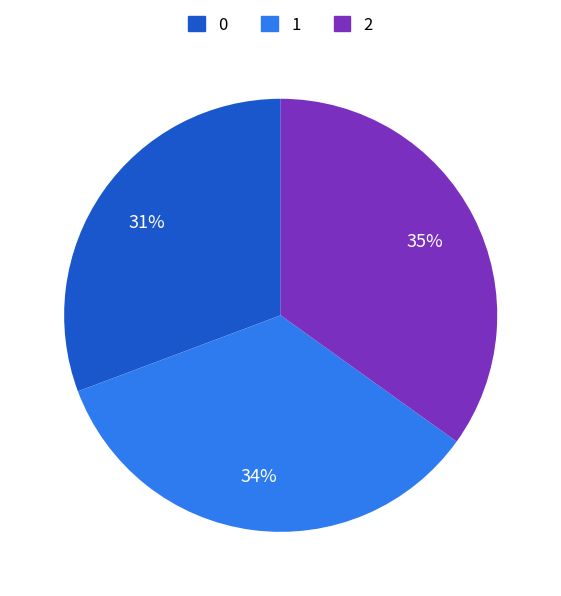

To the nearest percent, what portion does 1 represent?

34%